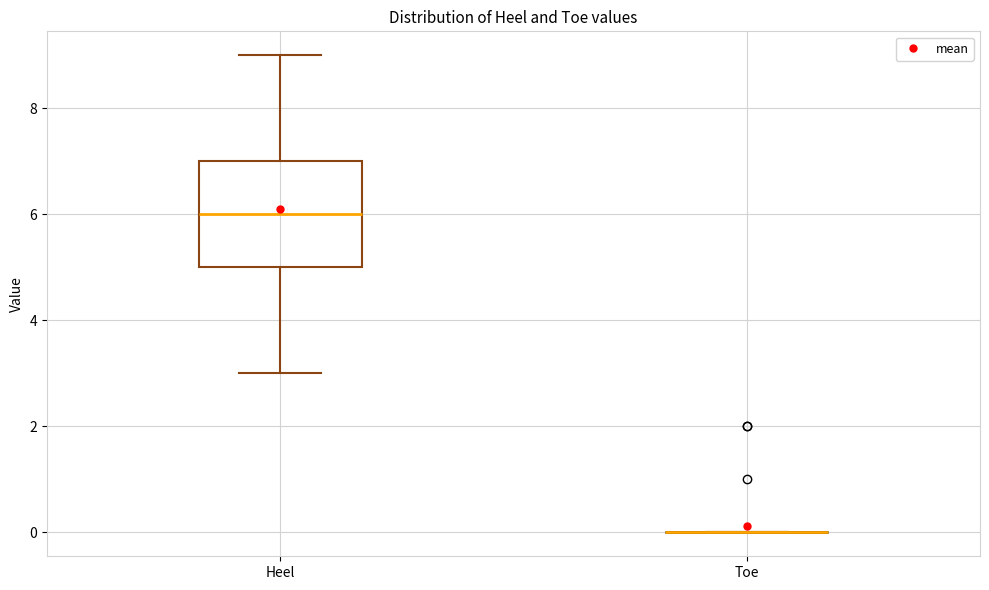

Comparing the boxes themselves (not the whiskers), which one is the tallest?

Heel